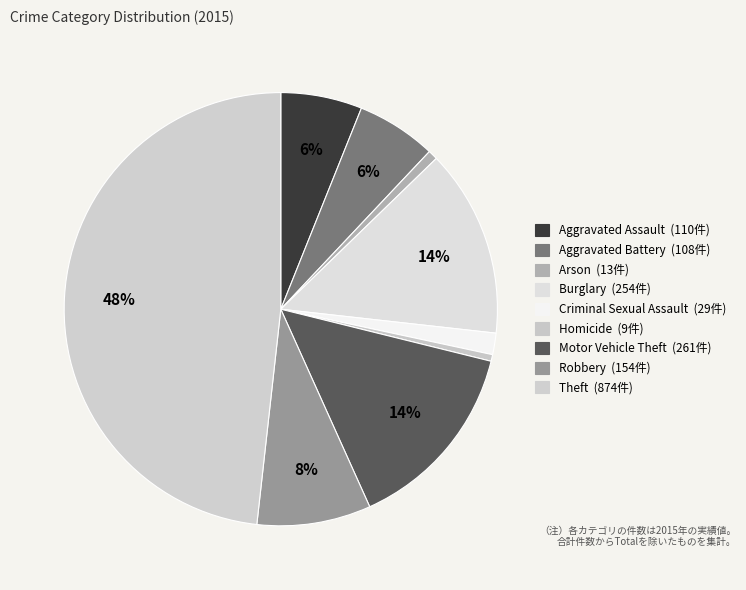

True or false: Aggravated Battery accounts for 6% of the total.

True